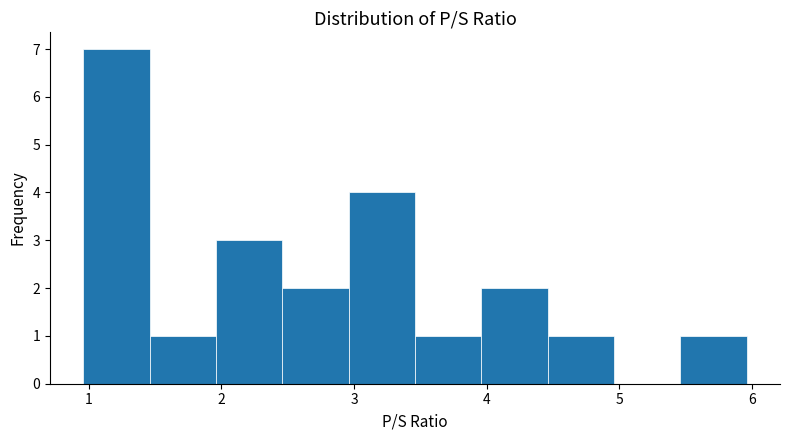

Reading left to right, list every bar in this chart as the range it spans on the x-axis followed by its height. Neither the bar edges nor the heights are printed on the chart, so give them approximately, as read against the axes.

1.0 to 1.5: 7
1.5 to 2.0: 1
2.0 to 2.5: 3
2.5 to 3.0: 2
3.0 to 3.5: 4
3.5 to 4.0: 1
4.0 to 4.5: 2
4.5 to 5.0: 1
5.0 to 5.5: 0
5.5 to 6.0: 1